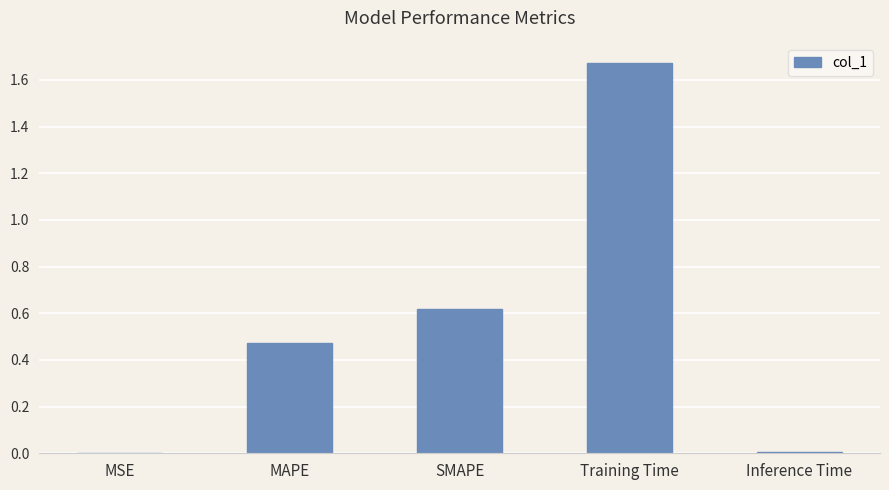

Is it true that the value at MAPE is 0.6?

False